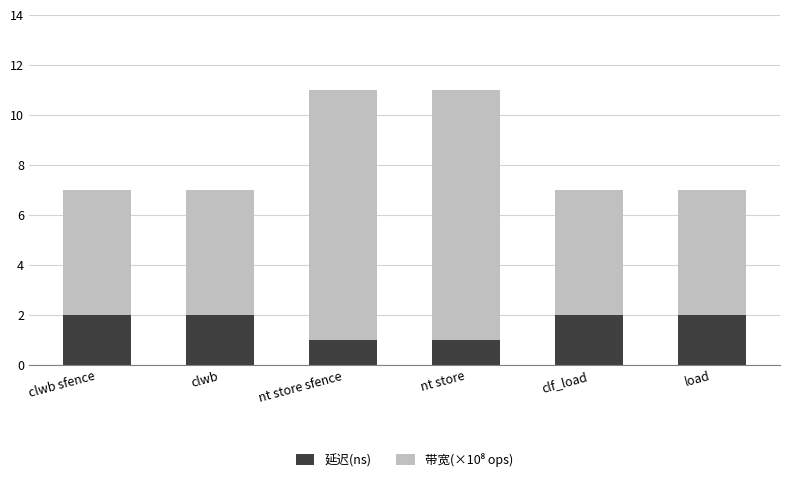

What is the sum of all 延迟(ns) values?

10